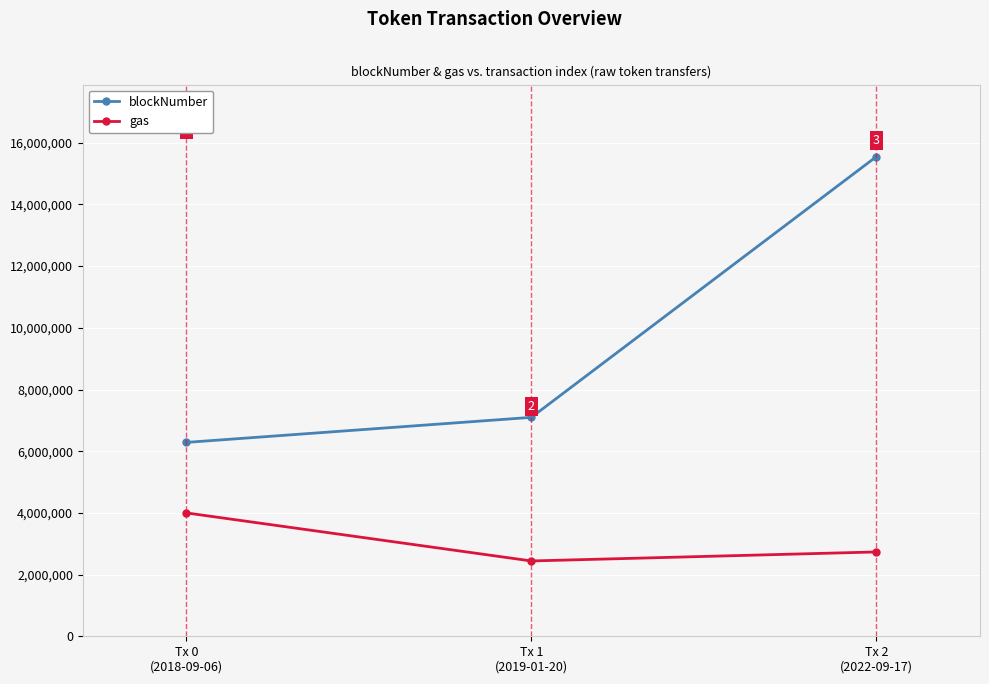

What are all the series names shown in the legend?

blockNumber, gas